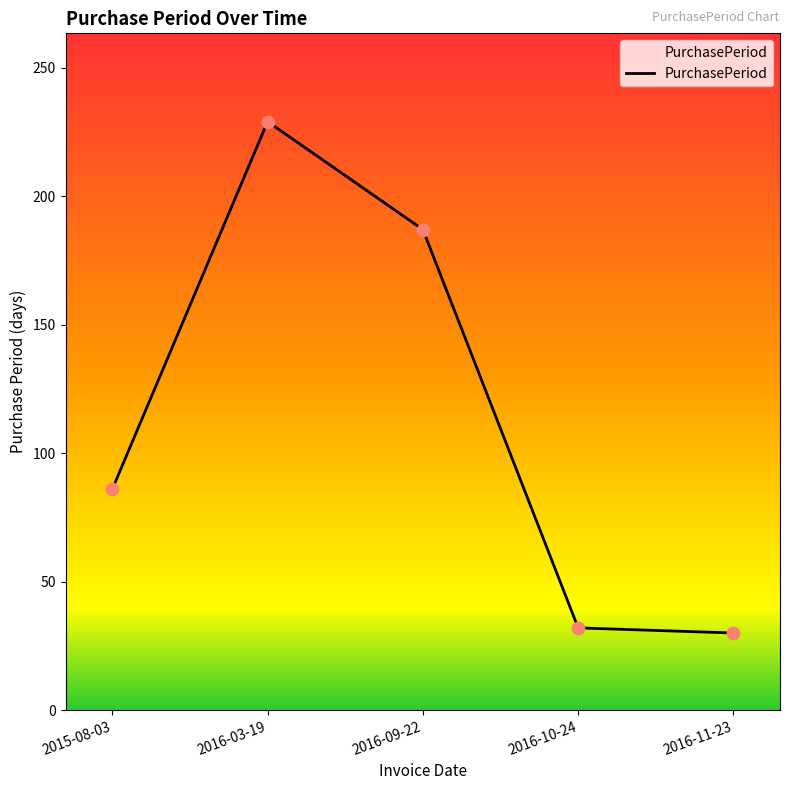

Approximately how many times larger is the value at 2016-09-22 compared to 2016-10-24?

5.8